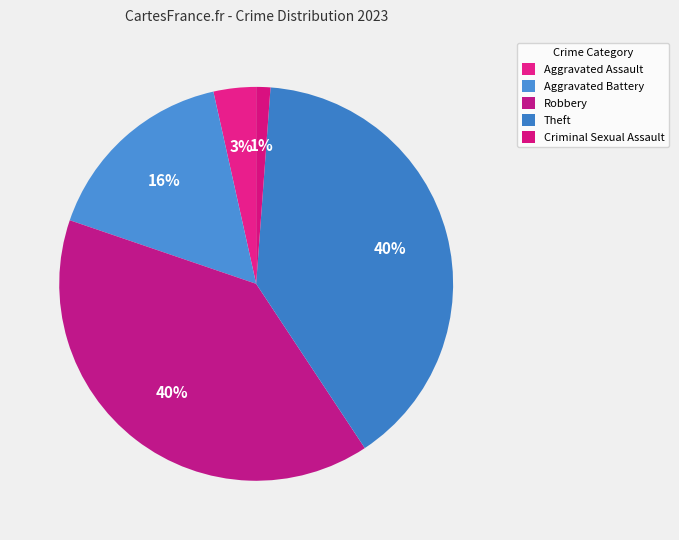

To the nearest percent, what is the average slice percentage?

20%